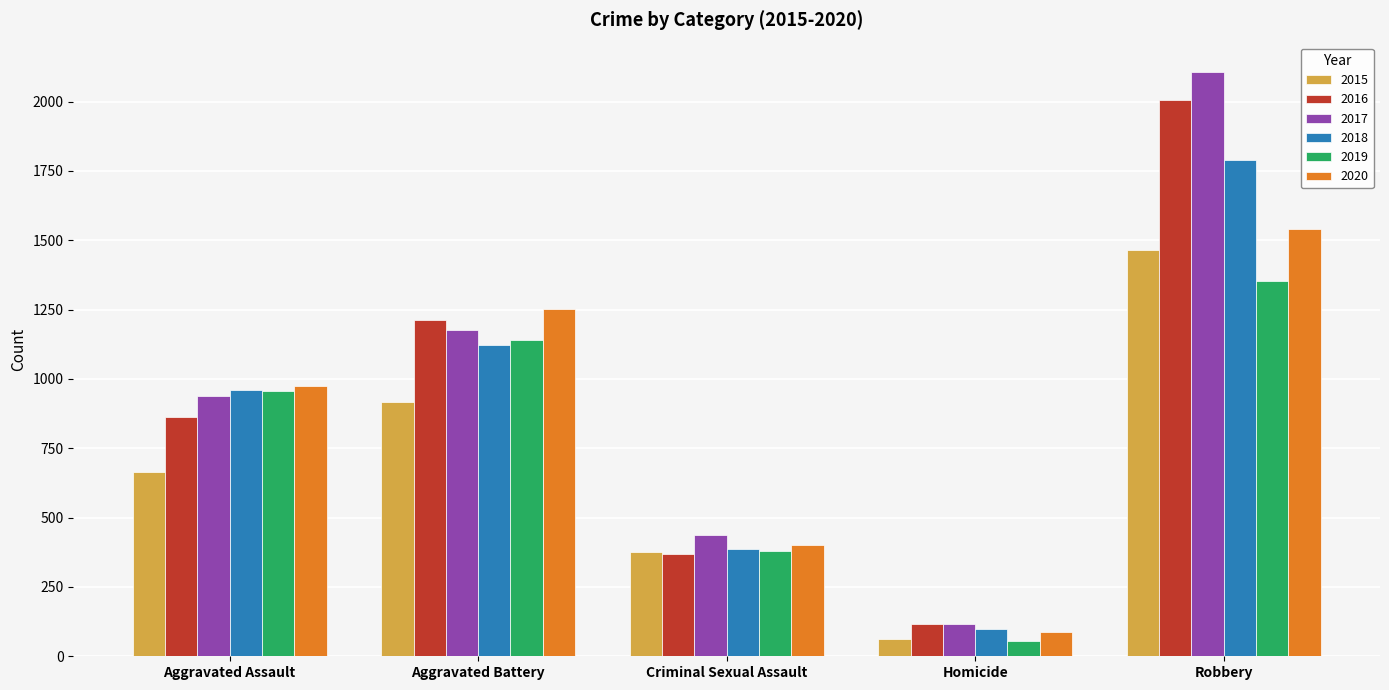

Between Aggravated Assault and Robbery, which series saw the biggest shift?

2017